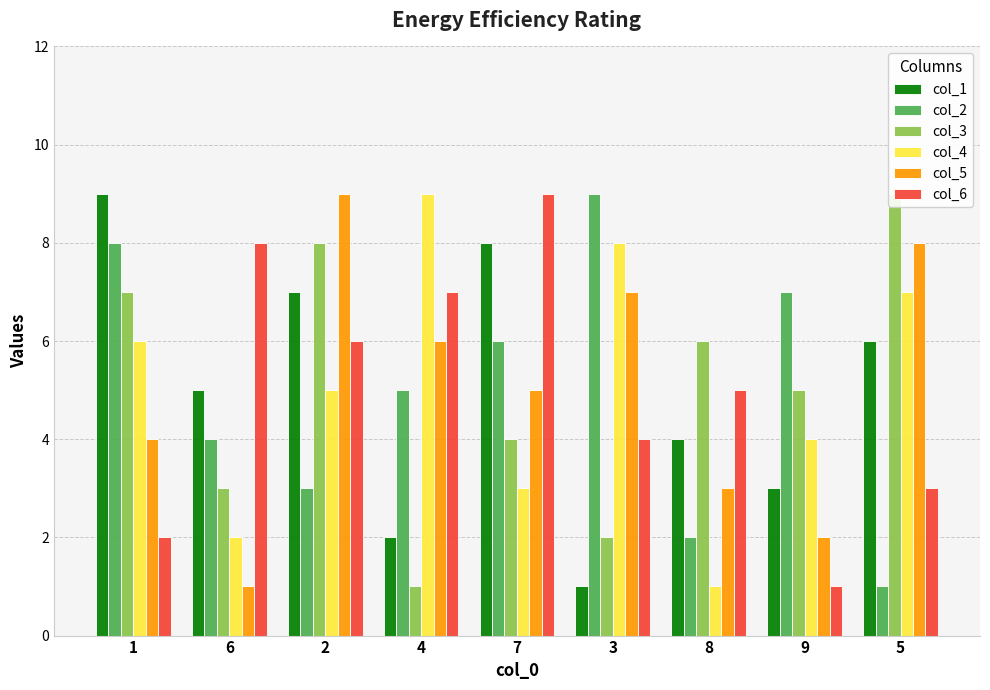

What is the difference between the second highest and minimum values in the col_2 series?

7